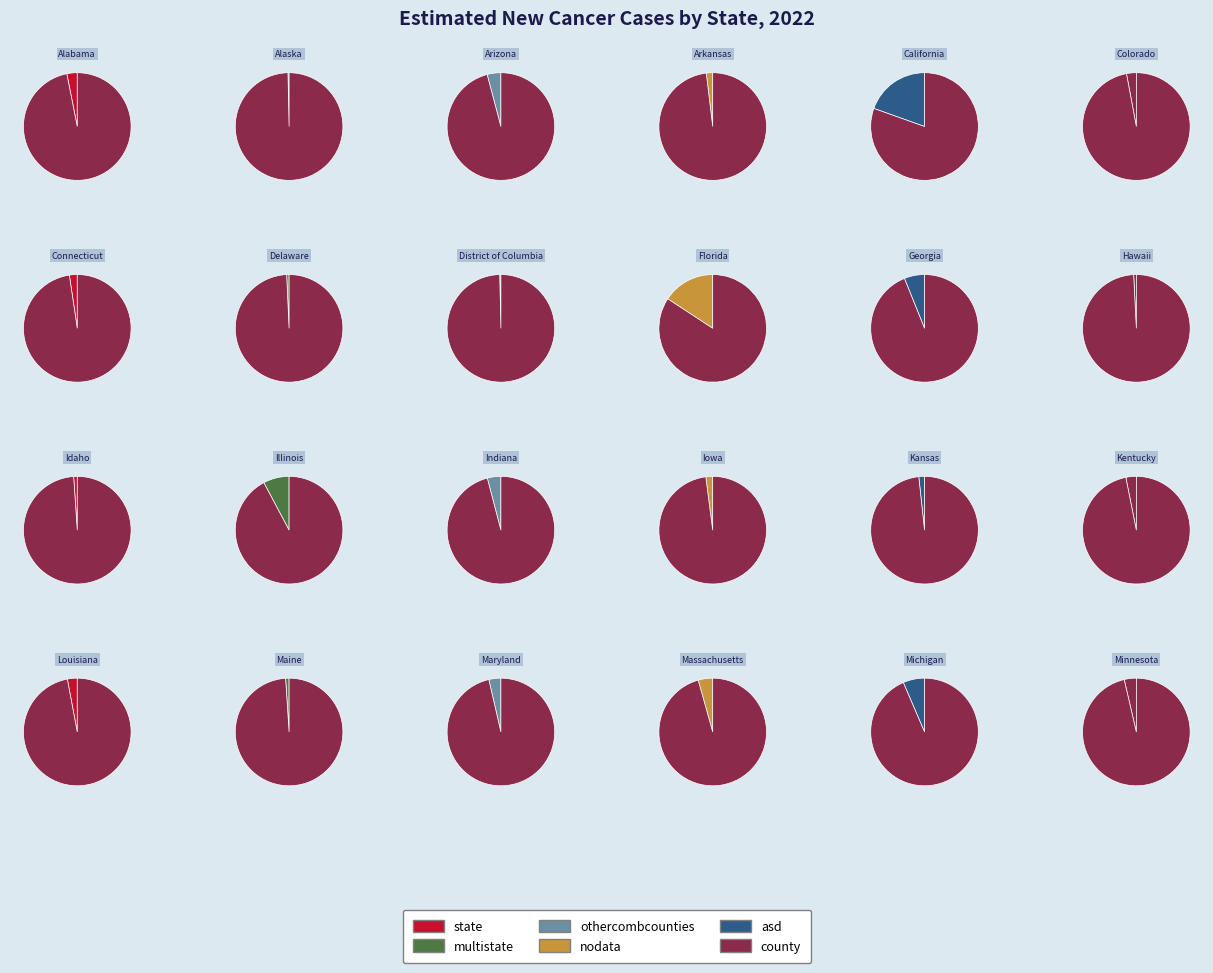

Count the number of slices in the pie.

24